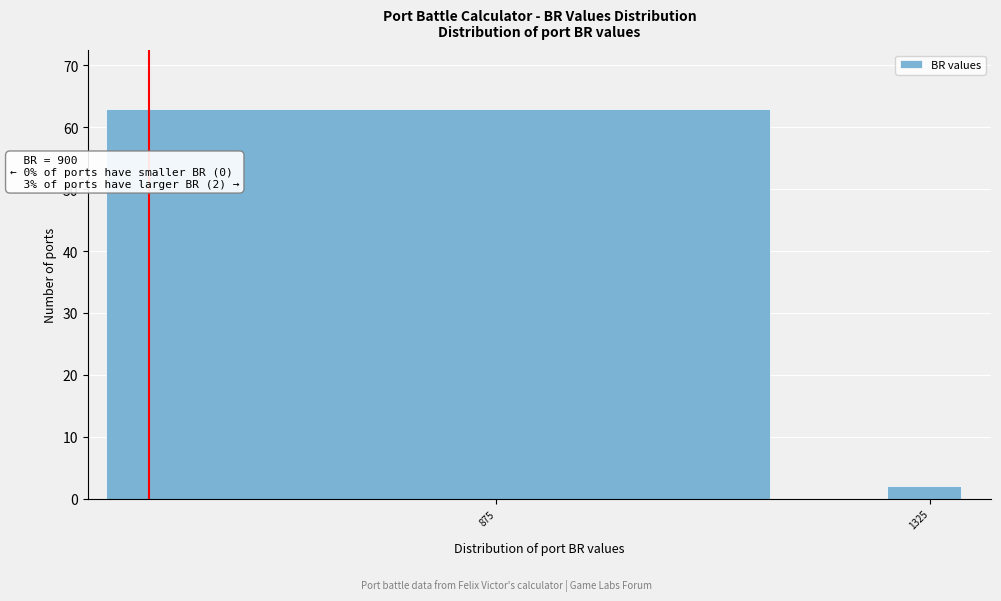

Reading right to left, extract all data points from this chart.

2	63